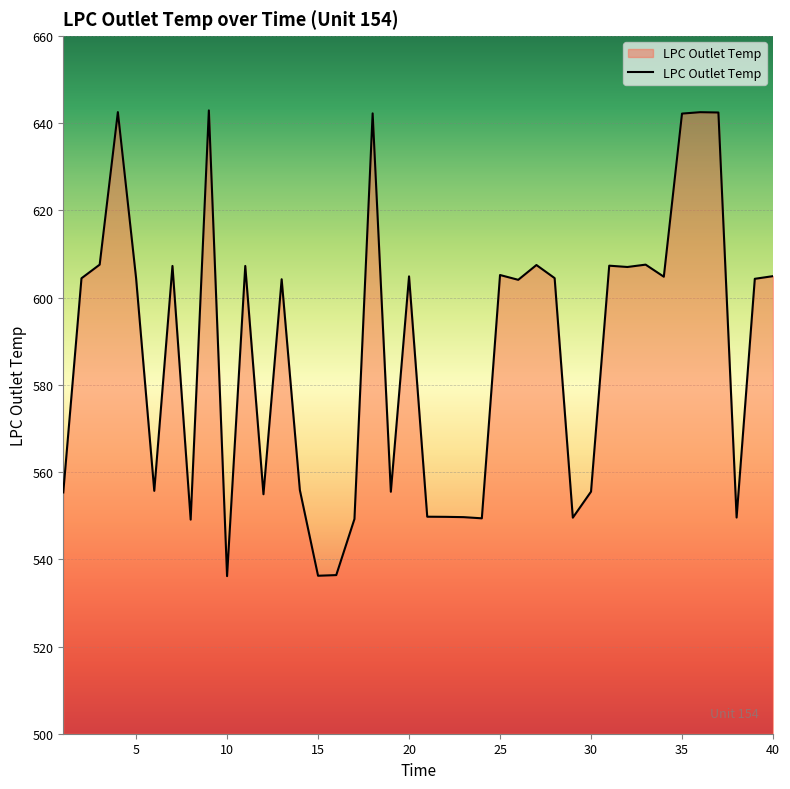

What is the difference between the maximum and minimum values?

106.8